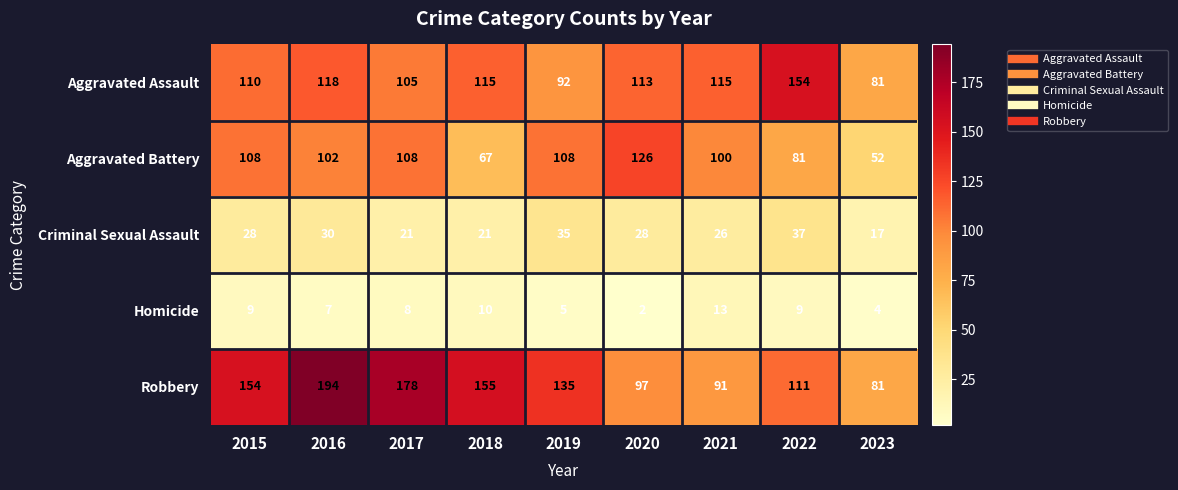

Which category has the highest value across all series?

2016